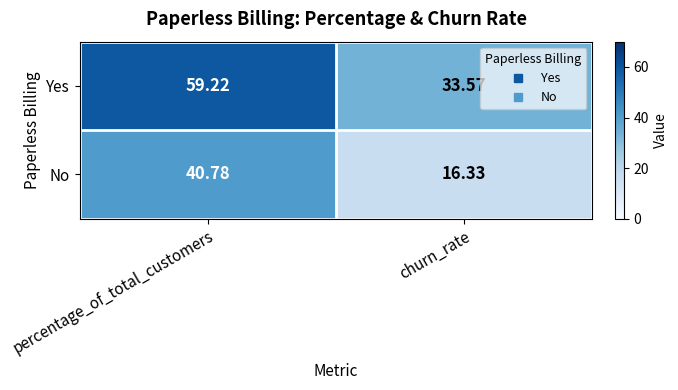

What is the total value across all series at percentage_of_total_customers?

100.0